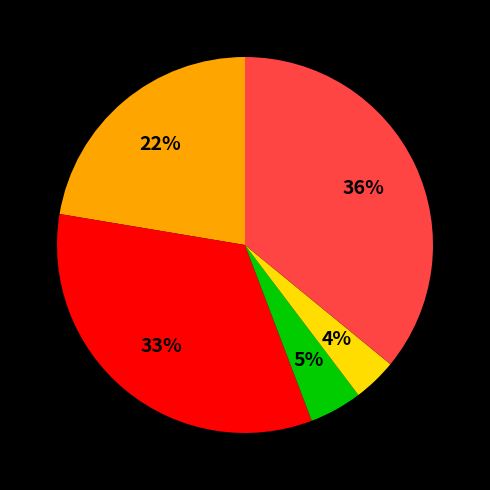

Is there any slice that represents more than half of the pie?

No